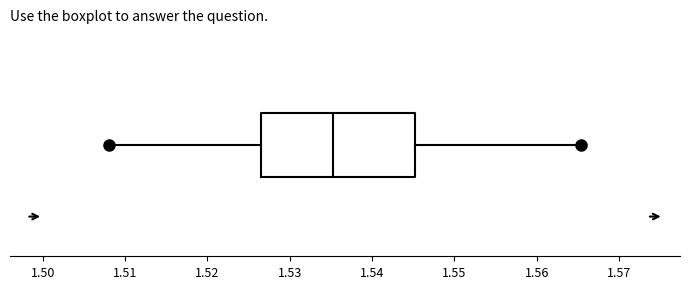

Where is the right edge of the box on the x-axis? The values are not printed on the chart, so give them approximately, as read against the axis.

1.545